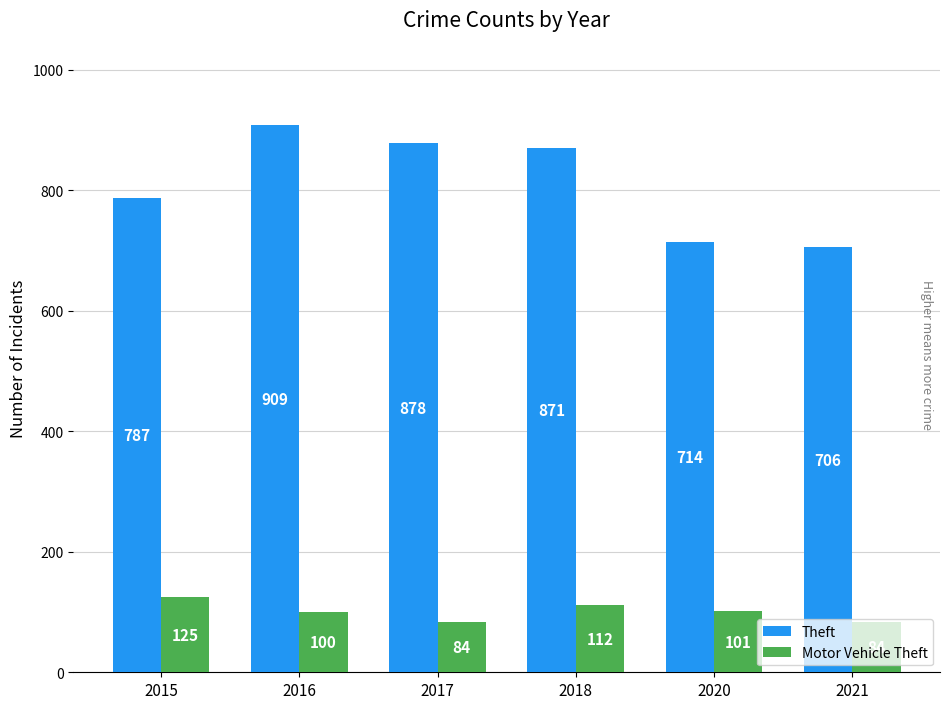

What is the sum of the Motor Vehicle Theft values at 2016 and 2021?

184